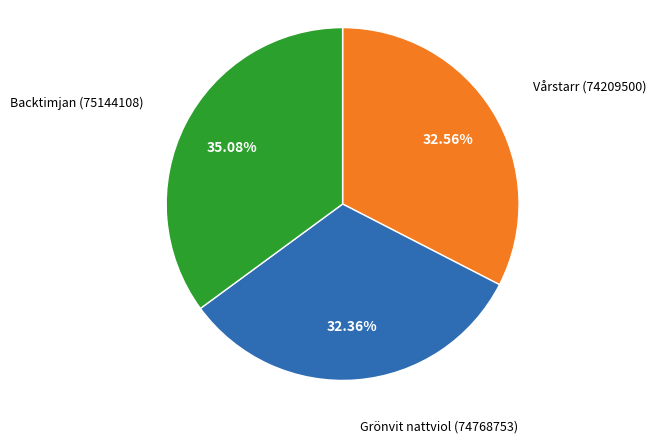

How many slices are in this pie chart?

3